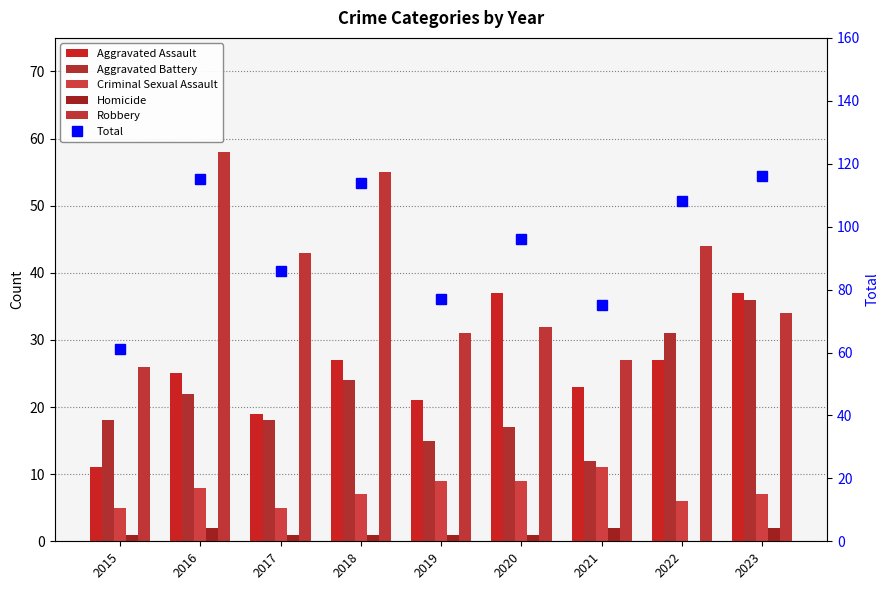

True or false: Total has a value of 108 at 2022.

True